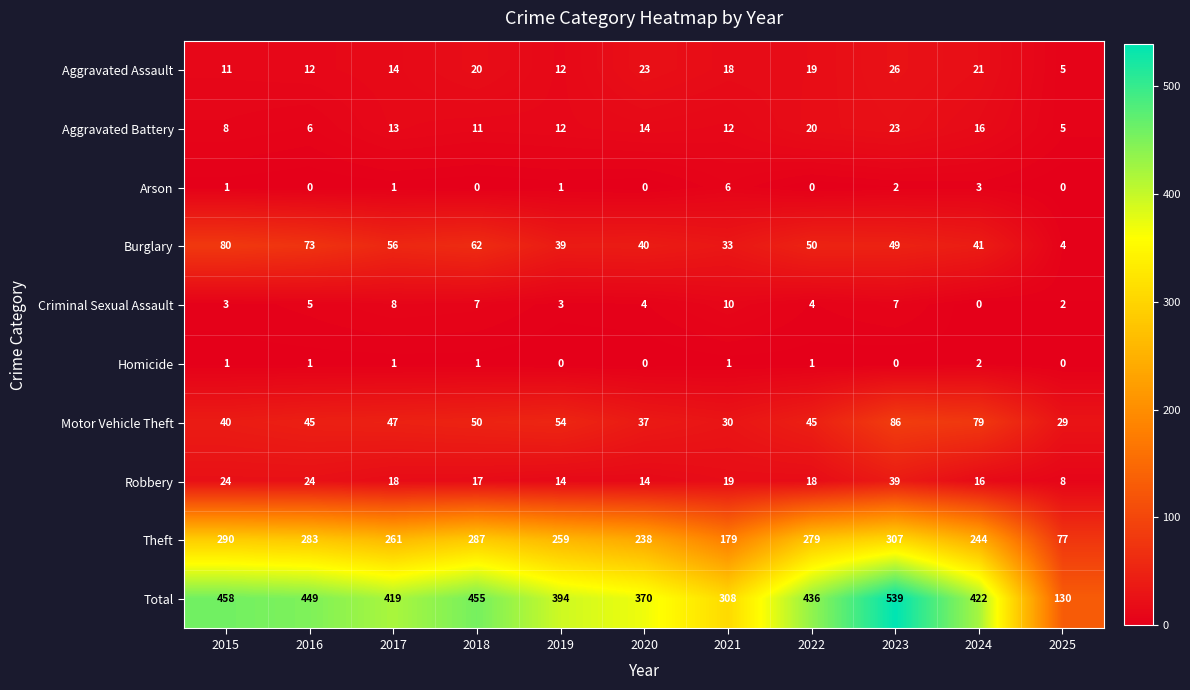

What value does the Aggravated Battery series have at 2022, to the nearest 10?

20